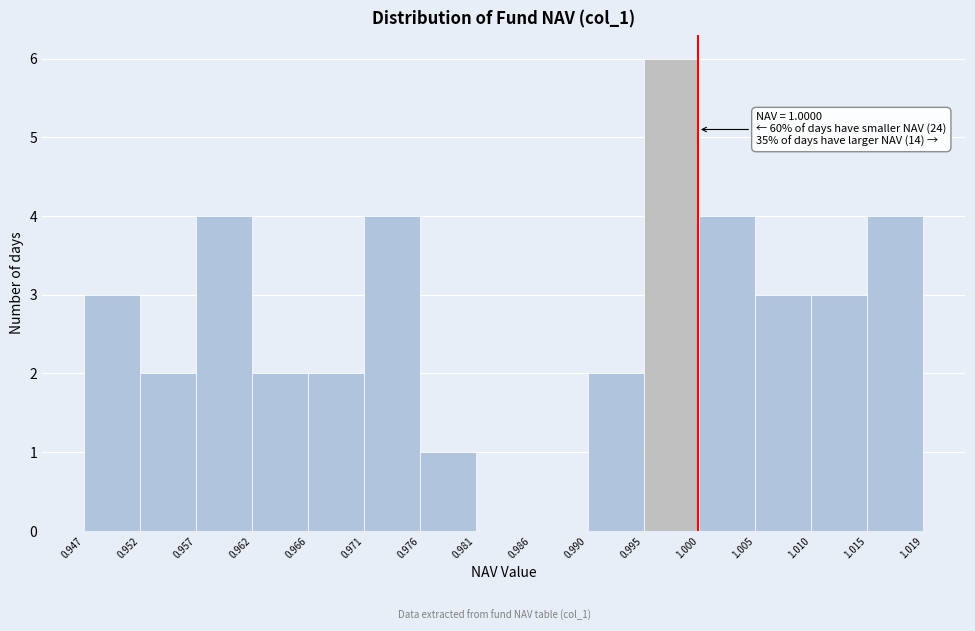

Over which range of the x-axis is the bar tallest?

0.995 to 1.000